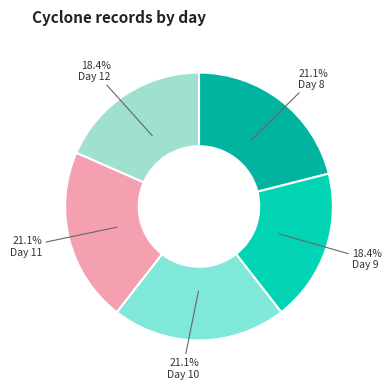

Which category has the biggest portion of the pie?

day 8